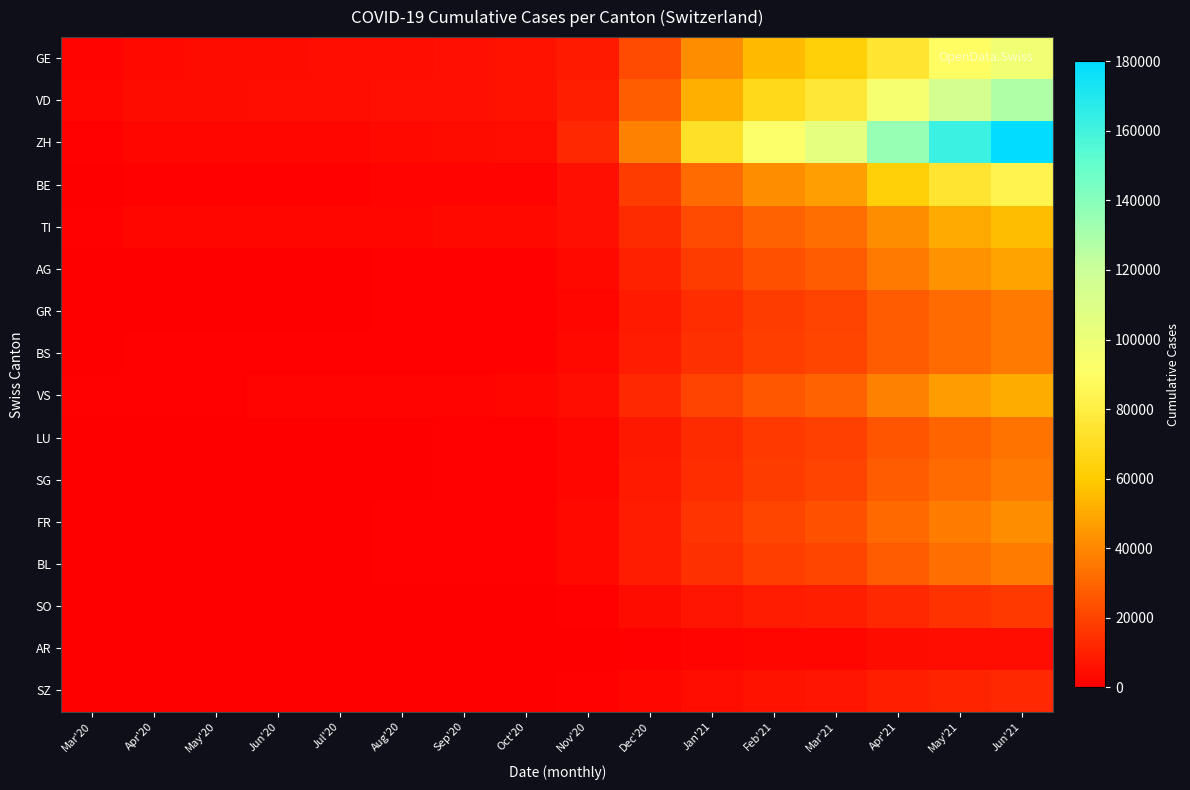

Reading left to right, transcribe all the data shown in this chart.

GE: Mar'20=1869	Apr'20=3468	May'20=3816	Jun'20=4050	Jul'20=4257	Aug'20=4815	Sep'20=5200	Oct'20=5800	Nov'20=8200	Dec'20=22000	Jan'21=42000	Feb'21=55000	Mar'21=62000	Apr'21=75000	May'21=89000	Jun'21=98000
VD: Mar'20=2738	Apr'20=4050	May'20=4185	Jun'20=4257	Jul'20=4400	Aug'20=5100	Sep'20=5500	Oct'20=6200	Nov'20=9500	Dec'20=28000	Jan'21=52000	Feb'21=68000	Mar'21=76000	Apr'21=95000	May'21=115000	Jun'21=128000
ZH: Mar'20=1358	Apr'20=2290	May'20=2418	Jun'20=2451	Jul'20=2600	Aug'20=3200	Sep'20=3800	Oct'20=4500	Nov'20=12000	Dec'20=38000	Jan'21=72000	Feb'21=92000	Mar'21=105000	Apr'21=135000	May'21=162000	Jun'21=180000
BE: Mar'20=624	Apr'20=1003	May'20=1073	Jun'20=1106	Jul'20=1200	Aug'20=1500	Sep'20=1800	Oct'20=2100	Nov'20=5500	Dec'20=18000	Jan'21=32000	Feb'21=42000	Mar'21=47000	Apr'21=62000	May'21=75000	Jun'21=83000
TI: Mar'20=1354	Apr'20=2271	May'20=2377	Jun'20=2442	Jul'20=2500	Aug'20=2800	Sep'20=3000	Oct'20=3300	Nov'20=5000	Dec'20=13000	Jan'21=22000	Feb'21=29000	Mar'21=33000	Apr'21=42000	May'21=50000	Jun'21=56000
AG: Mar'20=319	Apr'20=592	May'20=626	Jun'20=549	Jul'20=580	Aug'20=720	Sep'20=900	Oct'20=1050	Nov'20=3200	Dec'20=10000	Jan'21=18000	Feb'21=24000	Mar'21=27000	Apr'21=36000	May'21=43000	Jun'21=48000
GR: Mar'20=393	Apr'20=622	May'20=649	Jun'20=657	Jul'20=680	Aug'20=800	Sep'20=950	Oct'20=1100	Nov'20=2800	Dec'20=8000	Jan'21=14000	Feb'21=18000	Mar'21=20000	Apr'21=27000	May'21=32000	Jun'21=36000
BS: Mar'20=462	Apr'20=714	May'20=754	Jun'20=767	Jul'20=800	Aug'20=950	Sep'20=1100	Oct'20=1250	Nov'20=3000	Dec'20=8500	Jan'21=14500	Feb'21=18500	Mar'21=21000	Apr'21=27000	May'21=32000	Jun'21=36000
VS: Mar'20=793	Apr'20=1334	May'20=1385	Jun'20=1418	Jul'20=1450	Aug'20=1700	Sep'20=1950	Oct'20=2200	Nov'20=4500	Dec'20=12000	Jan'21=20000	Feb'21=26000	Mar'21=29000	Apr'21=38000	May'21=46000	Jun'21=51000
LU: Mar'20=228	Apr'20=422	May'20=449	Jun'20=469	Jul'20=490	Aug'20=600	Sep'20=720	Oct'20=840	Nov'20=2400	Dec'20=7500	Jan'21=13000	Feb'21=17000	Mar'21=19000	Apr'21=25000	May'21=30000	Jun'21=34000
SG: Mar'20=228	Apr'20=455	May'20=480	Jun'20=504	Jul'20=520	Aug'20=640	Sep'20=760	Oct'20=880	Nov'20=2600	Dec'20=8000	Jan'21=14000	Feb'21=18000	Mar'21=20000	Apr'21=27000	May'21=32000	Jun'21=36000
FR: Mar'20=293	Apr'20=550	May'20=588	Jun'20=638	Jul'20=660	Aug'20=800	Sep'20=960	Oct'20=1120	Nov'20=3000	Dec'20=9000	Jan'21=16000	Feb'21=21000	Mar'21=24000	Apr'21=31000	May'21=37000	Jun'21=42000
BL: Mar'20=341	Apr'20=610	May'20=625	Jun'20=656	Jul'20=680	Aug'20=820	Sep'20=980	Oct'20=1140	Nov'20=3000	Dec'20=8500	Jan'21=14500	Feb'21=18500	Mar'21=21000	Apr'21=27000	May'21=33000	Jun'21=37000
SO: Mar'20=129	Apr'20=227	May'20=237	Jun'20=250	Jul'20=260	Aug'20=320	Sep'20=380	Oct'20=440	Nov'20=1200	Dec'20=3800	Jan'21=6500	Feb'21=8500	Mar'21=9500	Apr'21=12500	May'21=15000	Jun'21=17000
AR: Mar'20=34	Apr'20=64	May'20=65	Jun'20=66	Jul'20=68	Aug'20=85	Sep'20=100	Oct'20=118	Nov'20=350	Dec'20=1100	Jan'21=1900	Feb'21=2500	Mar'21=2800	Apr'21=3700	May'21=4400	Jun'21=4900
SZ: Mar'20=0	Apr'20=155	May'20=165	Jun'20=168	Jul'20=175	Aug'20=215	Sep'20=260	Oct'20=300	Nov'20=900	Dec'20=2800	Jan'21=4800	Feb'21=6200	Mar'21=7000	Apr'21=9200	May'21=11000	Jun'21=12300